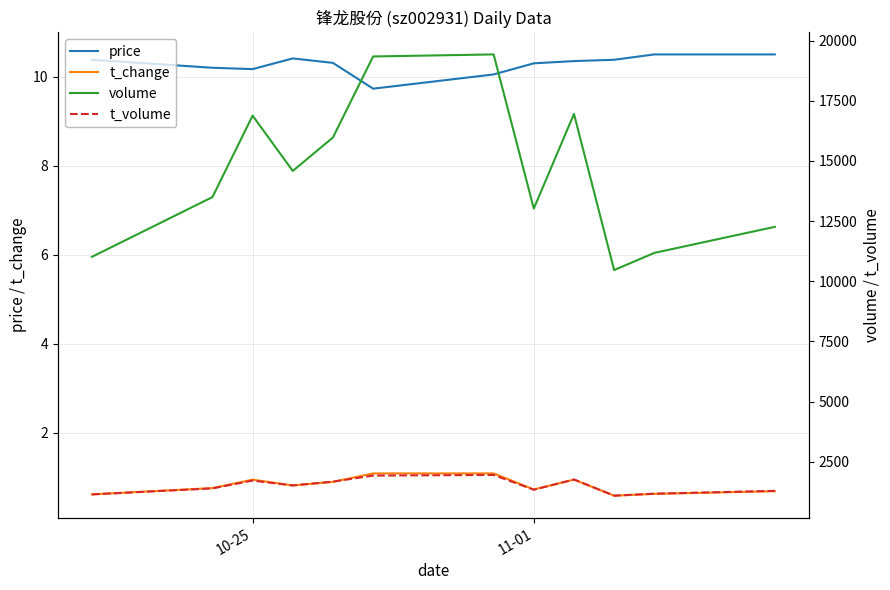

Which series has the largest range (max minus min)?

volume